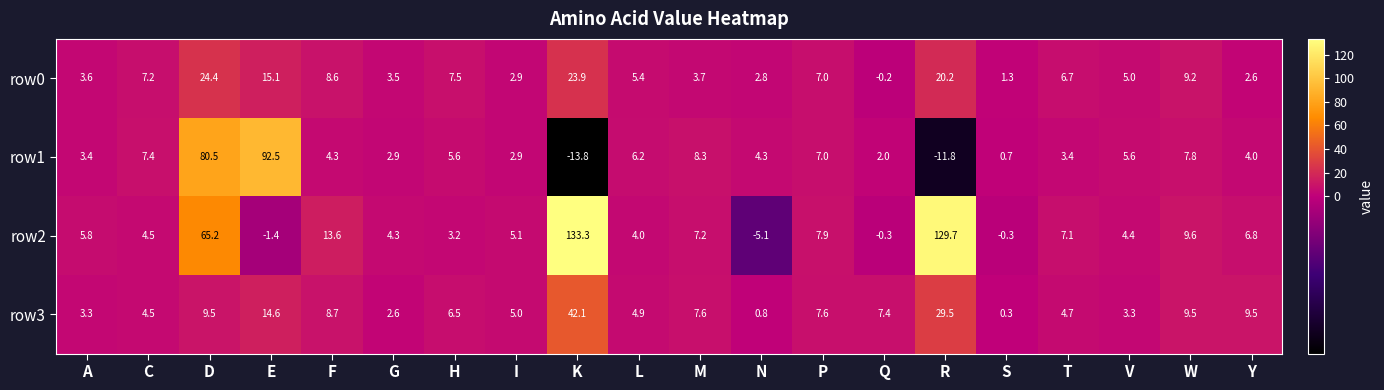

The row3 series shows 4.9 at L. True or false?

True